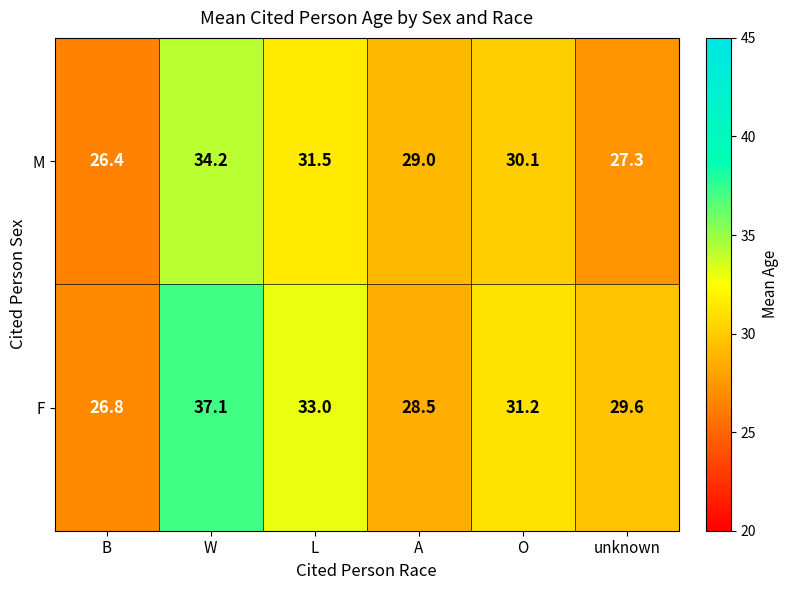

What is the difference between the second highest and minimum values in the F series?

6.2